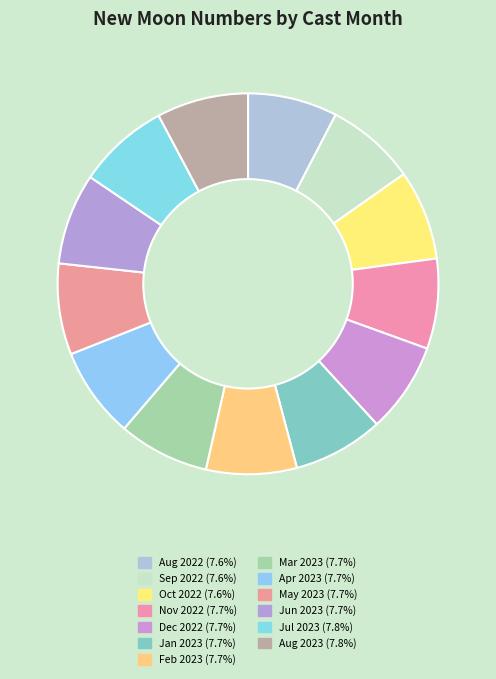

How many segments does this pie chart have?

13